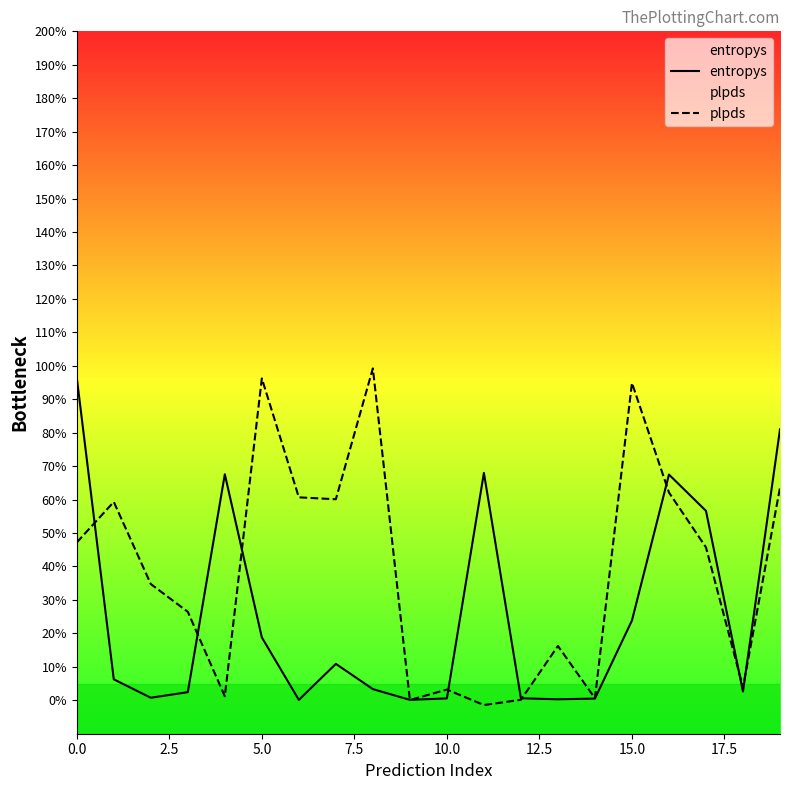

At which category is the sum across all series the highest?

19